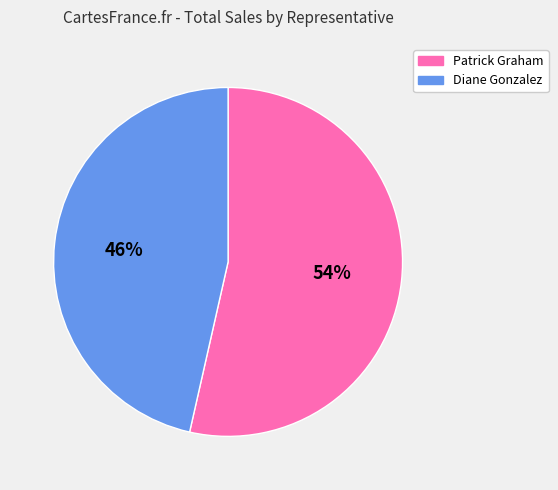

Which slice is the largest?

Patrick Graham